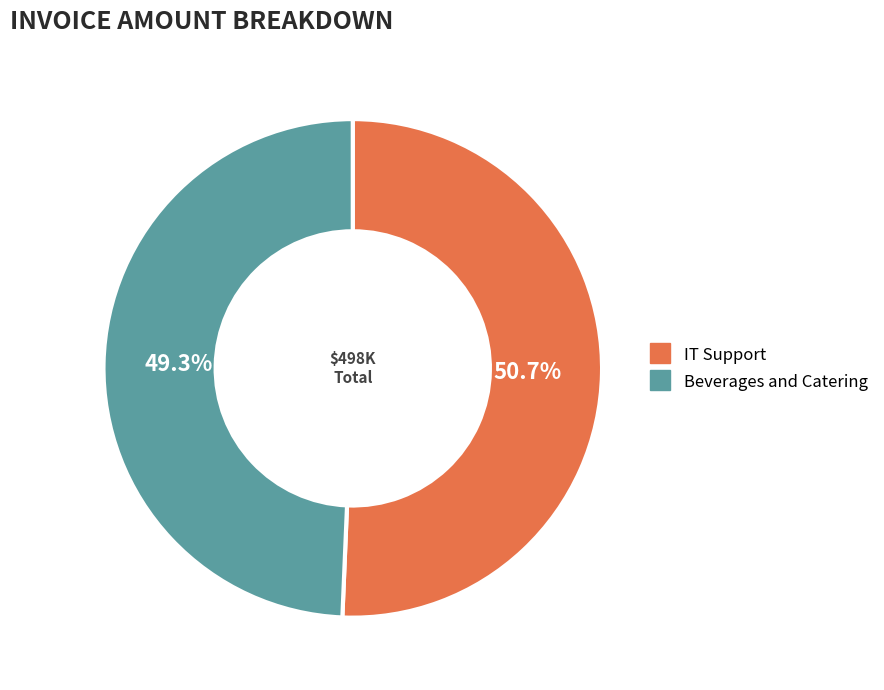

True or false: IT Support accounts for 43% of the total.

False